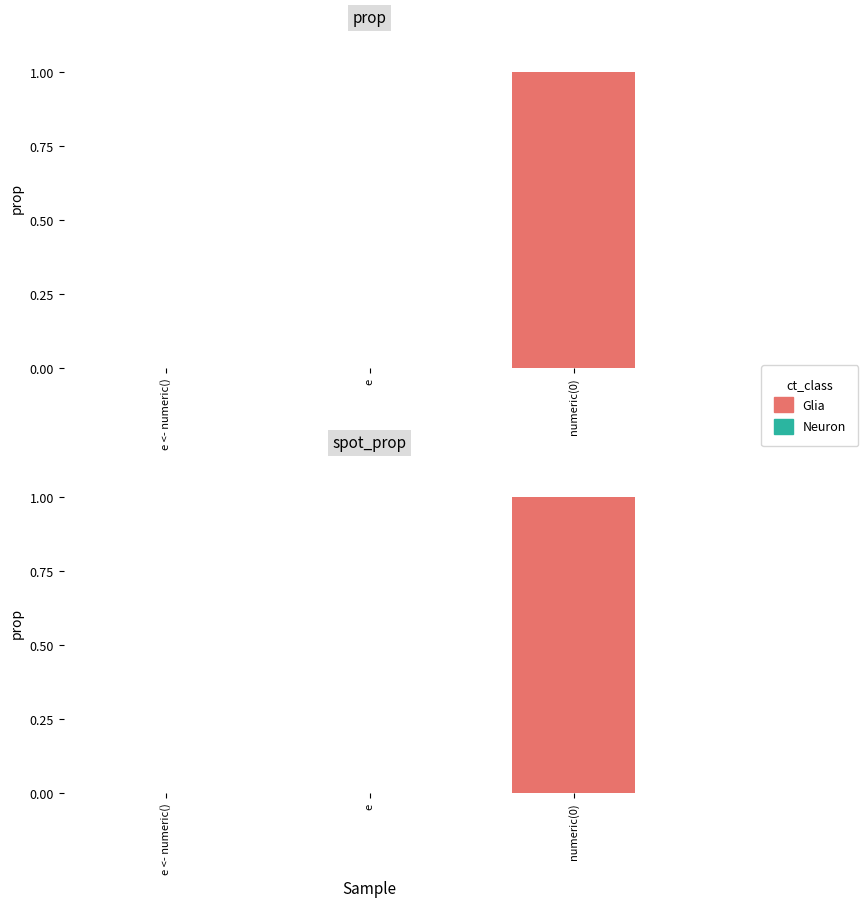

How many groups of bars are there?

3